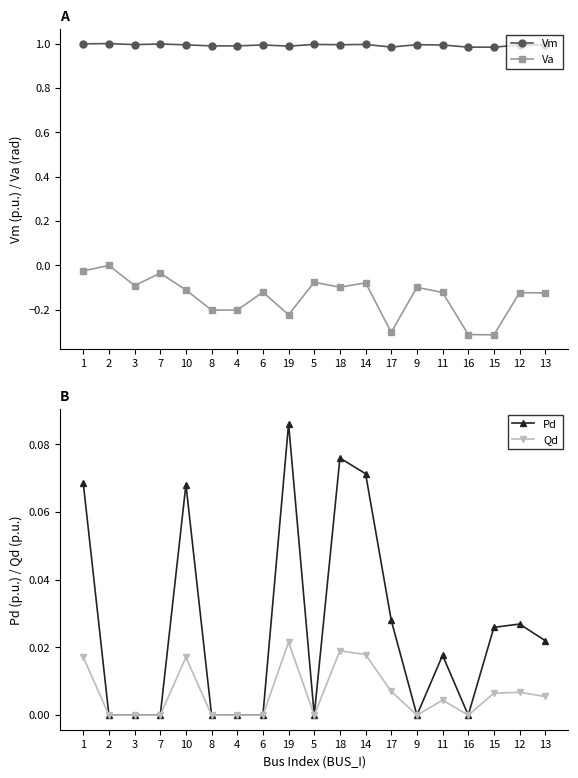

At which label does Pd reach its peak?

19